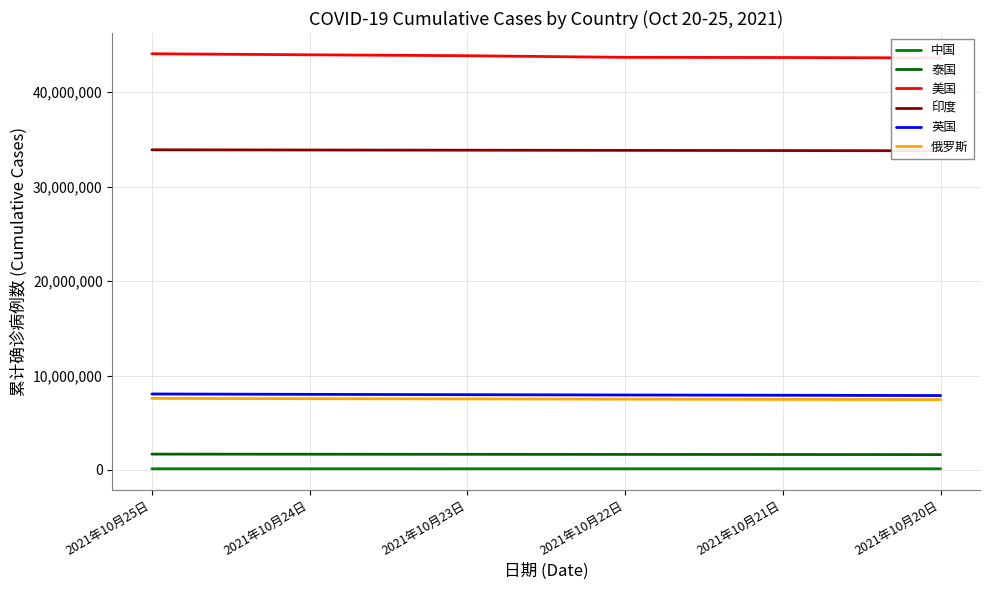

True or false: 美国 and 泰国 intersect in this chart.

False